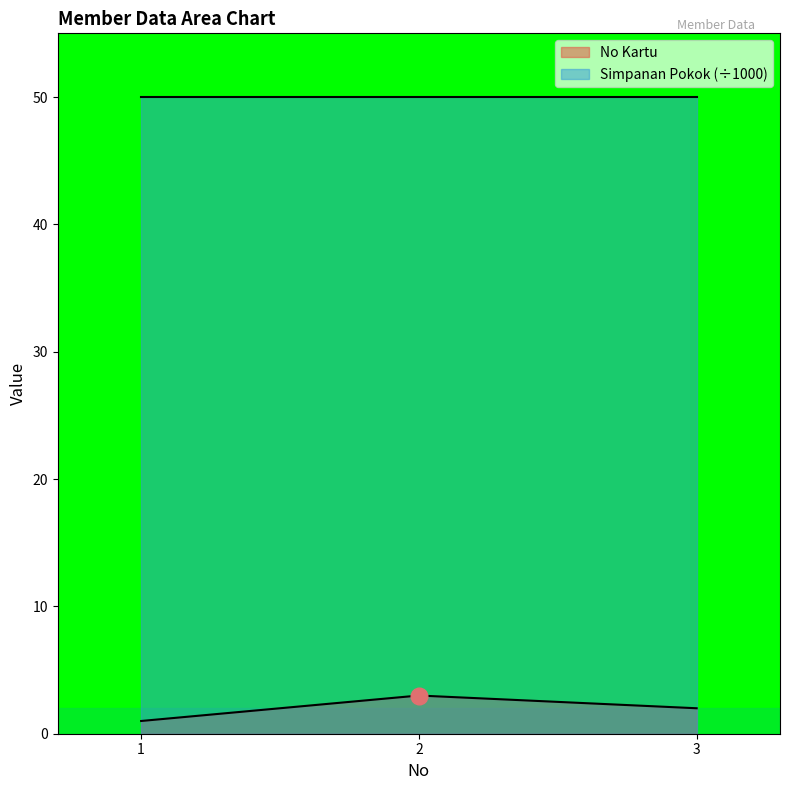

Is it true that the value at 3 is 1?

False